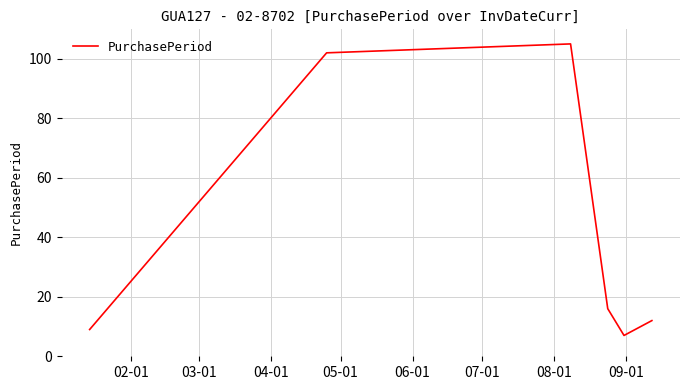

What is the greatest value displayed?

105